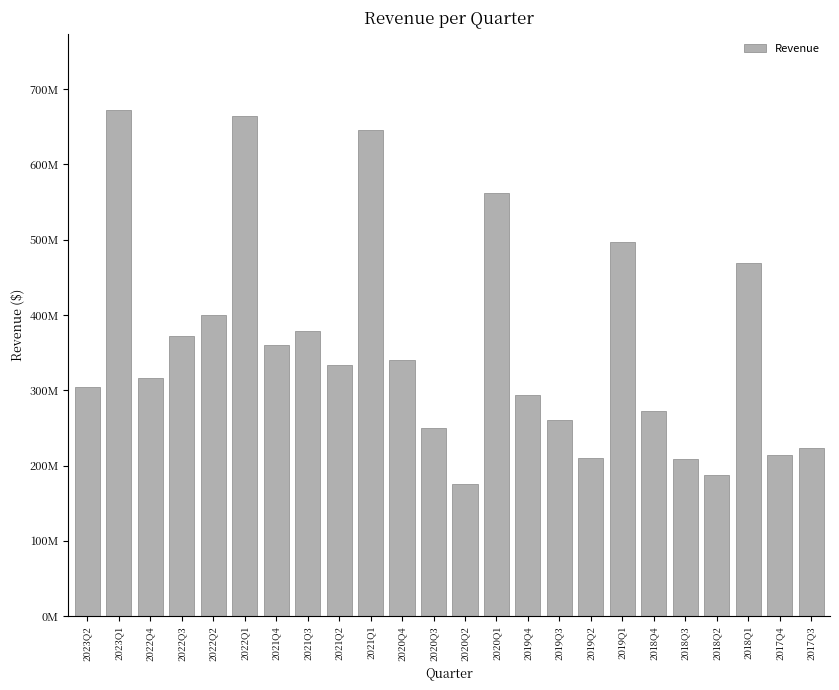

What is the label of the 16th bar from the left?

2019Q3